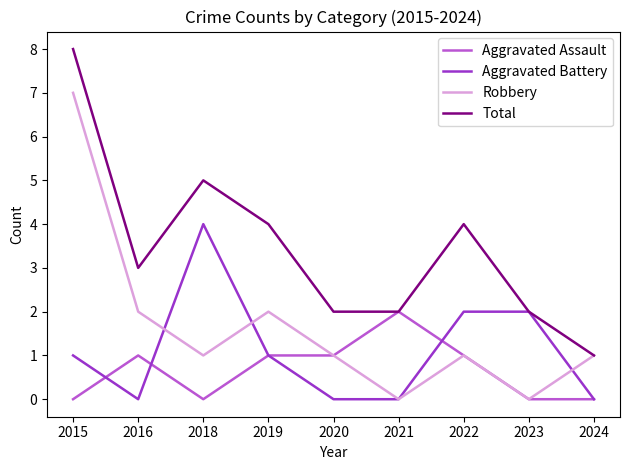

What is the total value across all series at 2020?

4